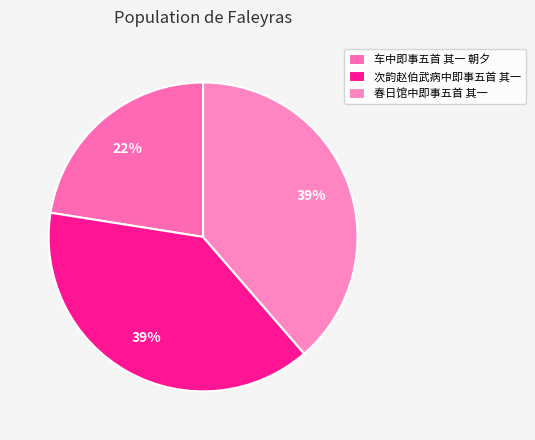

Does any single category account for the majority?

No